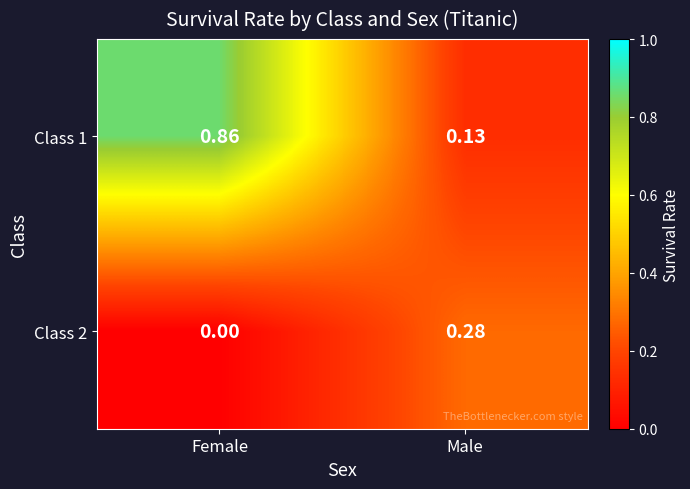

At which label is Class 1 closest to 0?

Male